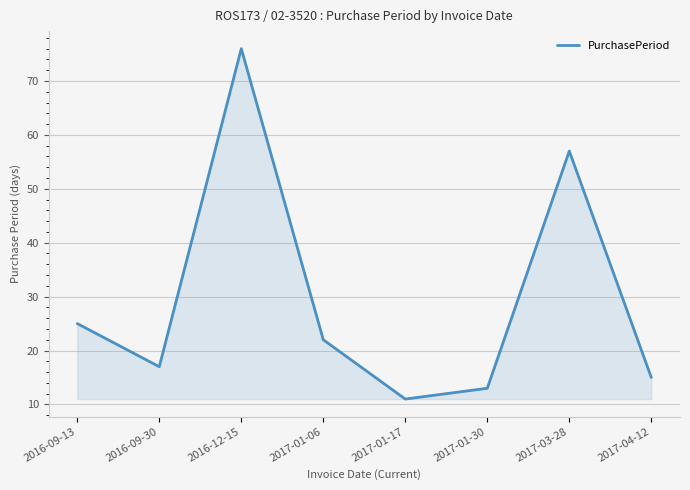

The chart shows a value of 17 at 2016-09-30. True or false?

True